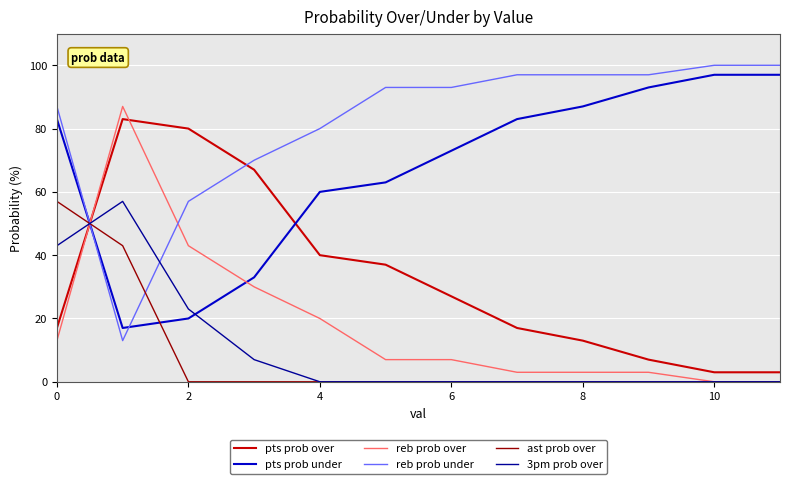

True or false: reb prob under and reb prob over intersect in this chart.

True